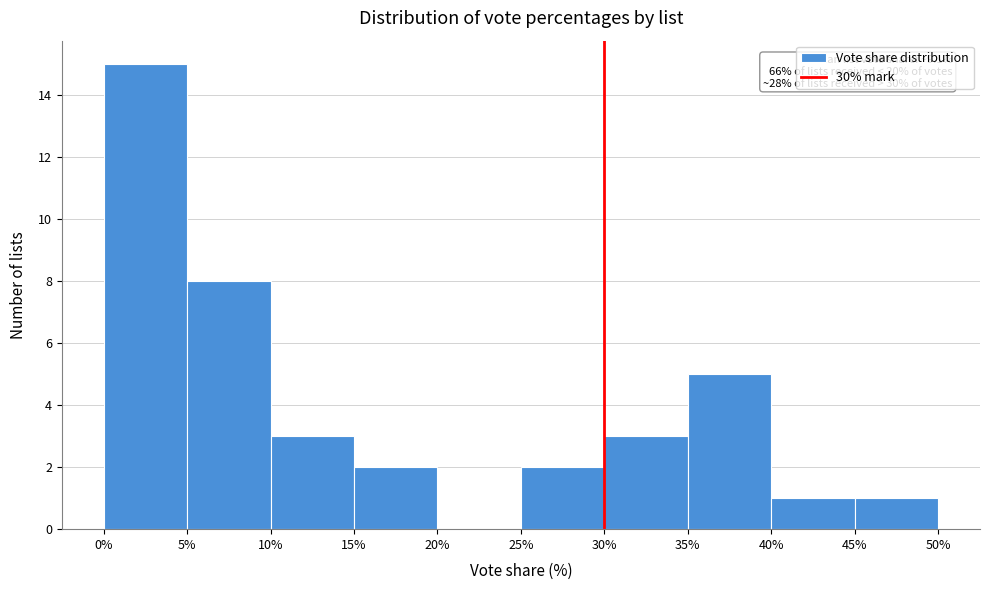

Which range on the x-axis has the tallest bar?

0% to 5%